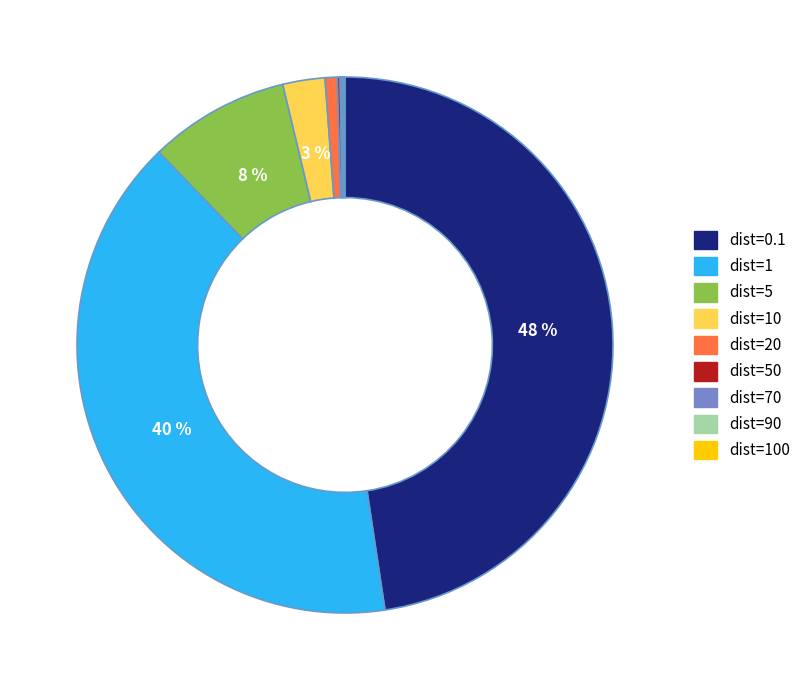

To the nearest percent, what is the average slice percentage?

11%